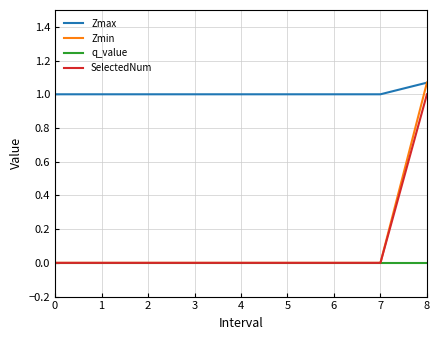

What is the total value across all series at 5?

1.0